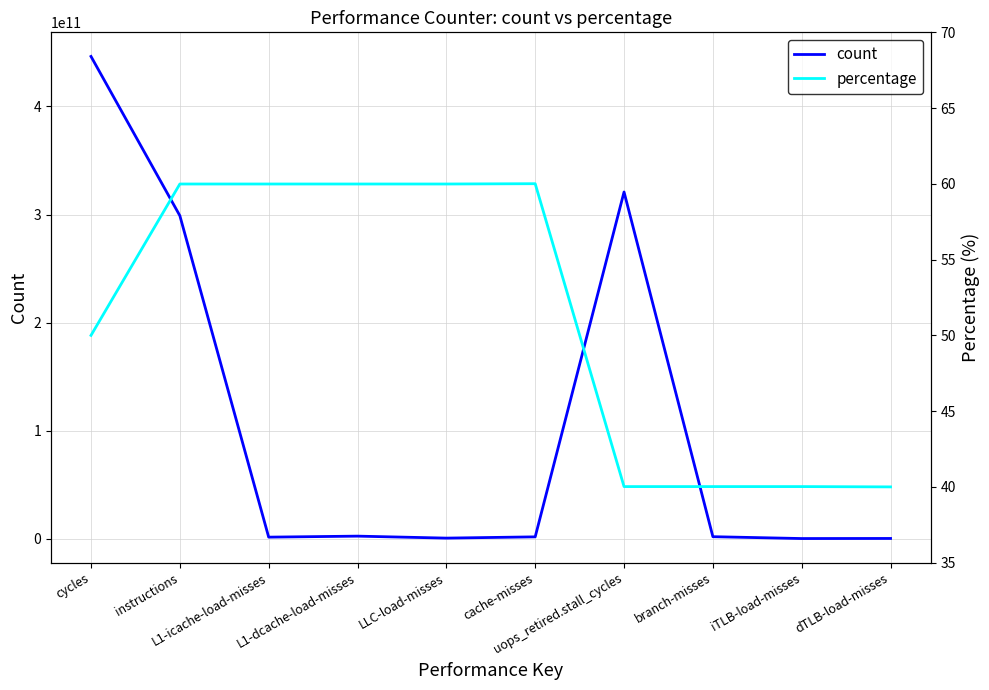

What is the spread (max minus min) of values at iTLB-load-misses?

17925277.0